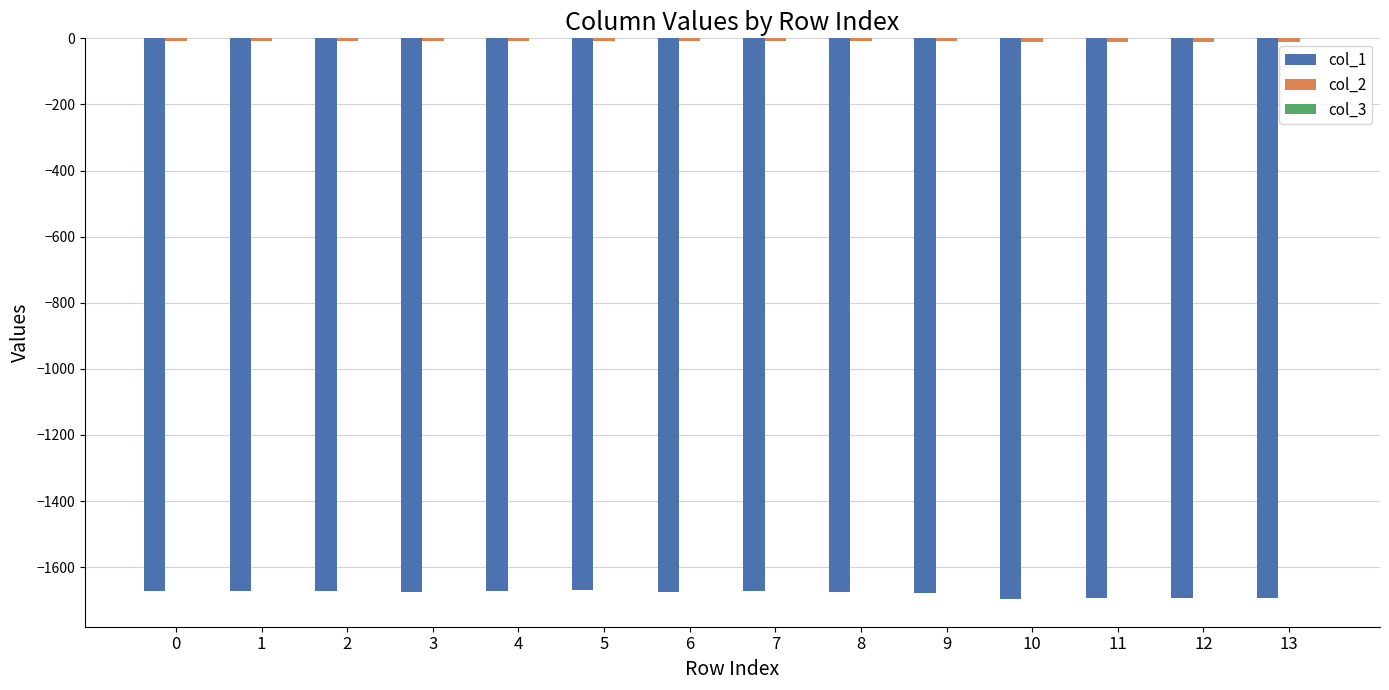

What is the difference between the col_2 values at 6 and 5?

1.3